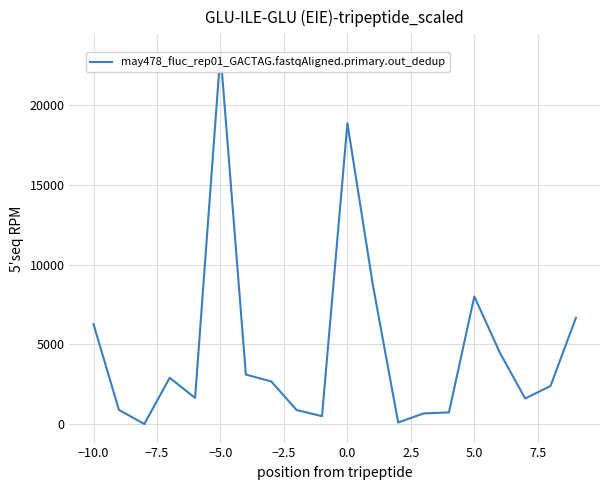

True or false: there are more than 2 points higher than both neighbors.

True